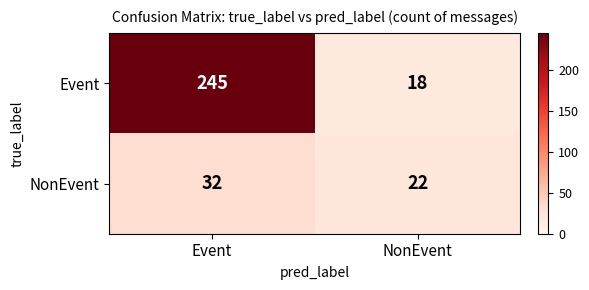

Rank the series by their maximum value, from lowest to highest.

NonEvent, Event